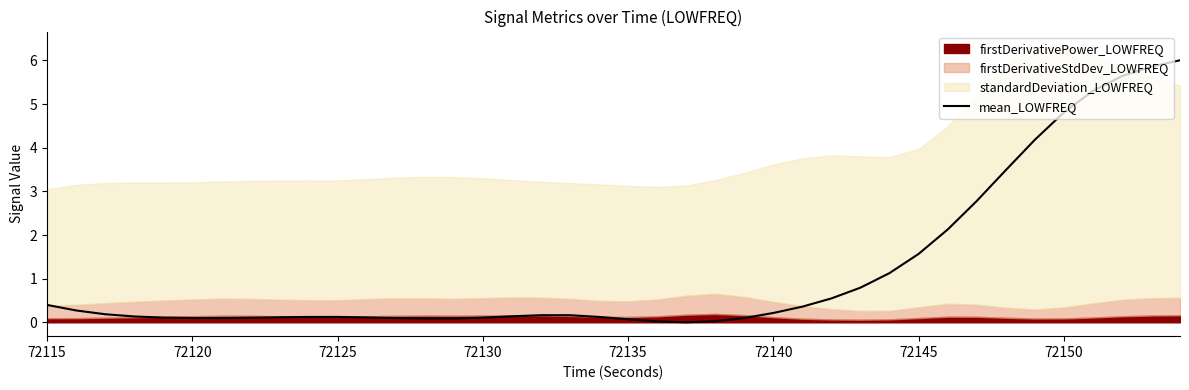

True or false: the data shows 0.1 at 72130.

True